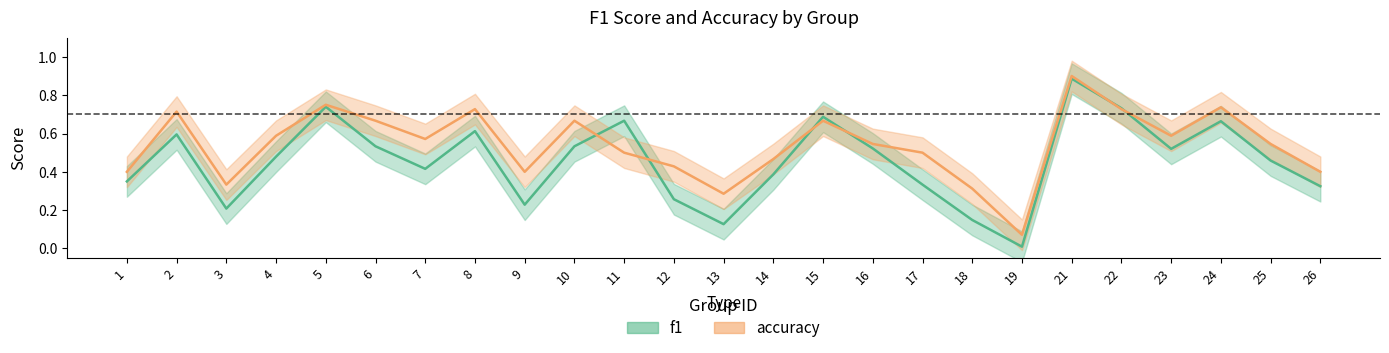

At how many categories does at least one series exceed 0?

25